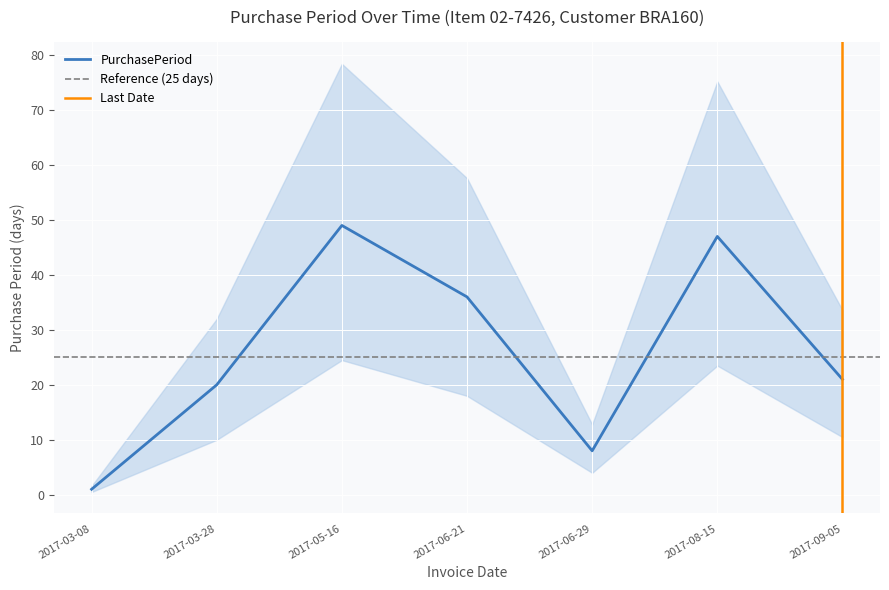

What is the change in value from 2017-05-16 to 2017-09-05?

-28